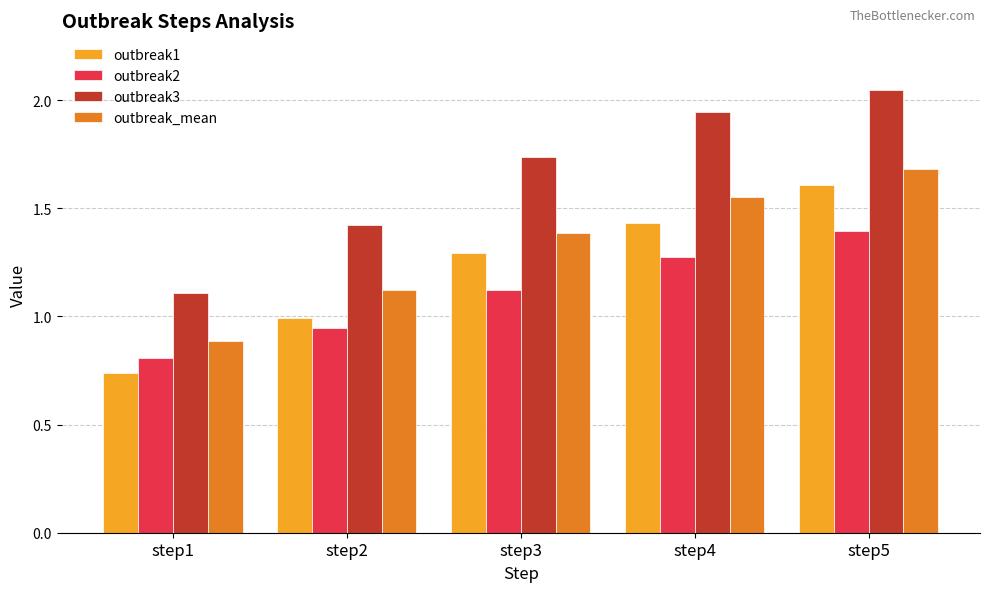

Which series changed the most between step2 and step3?

outbreak3